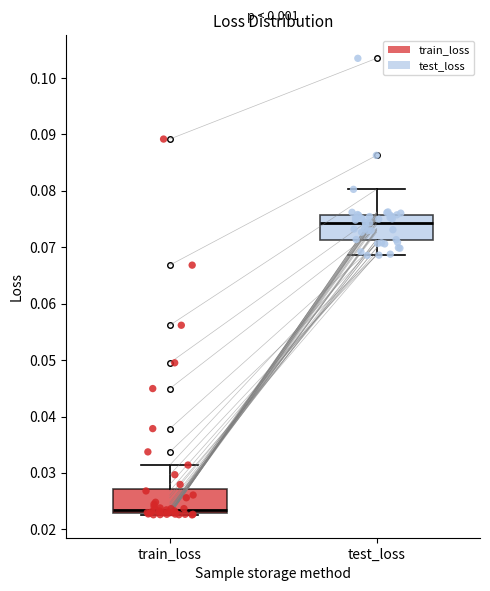

Reading left to right, transcribe this box plot: for each box, give where its median line is, the range the box spans, and where its two whiskers end, as read against the y-axis. The values are not printed on the chart, so give them approximately, as read against the axis.

train_loss: median 0.024, box 0.023 to 0.027, whiskers 0.023 (just below the box's lower edge) to 0.031
test_loss: median 0.074, box 0.071 to 0.076, whiskers 0.069 to 0.080